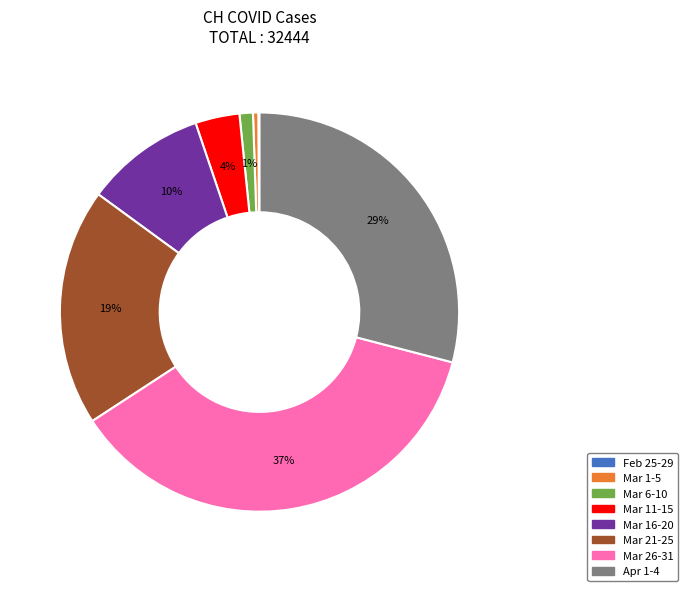

To the nearest percent, what is the average slice percentage?

12%